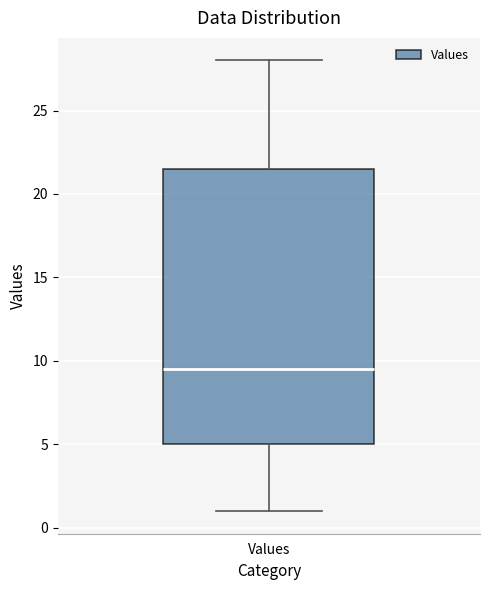

Read this box plot against the y-axis: the position of the median line, the range covered by the box, and the ends of both whiskers. The values are not printed on the chart, so give them approximately, as read against the axis.

median 9.5, box 5.0 to 21.5, whiskers 1.0 to 28.0